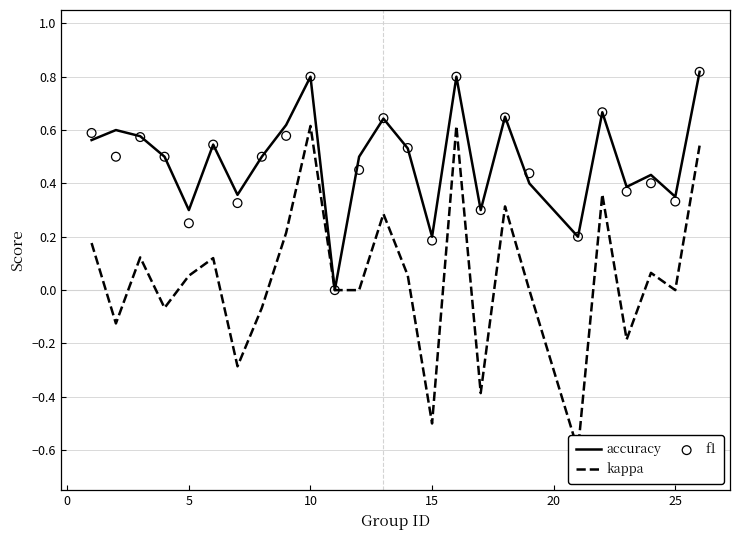

Which series has the largest Y range (max minus min)?

kappa